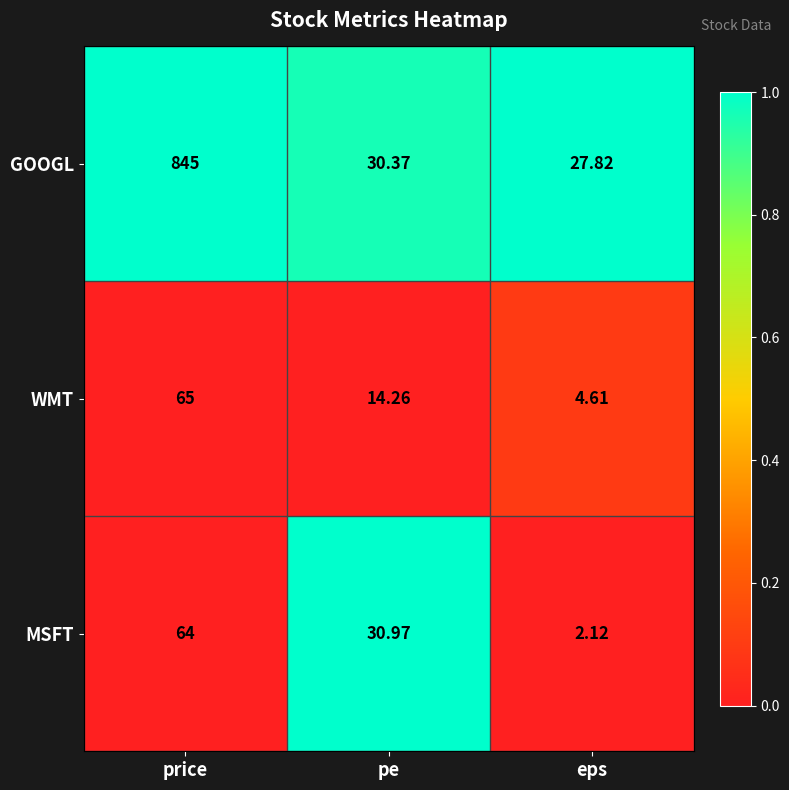

At pe, list the series in order from smallest to largest.

WMT, GOOGL, MSFT